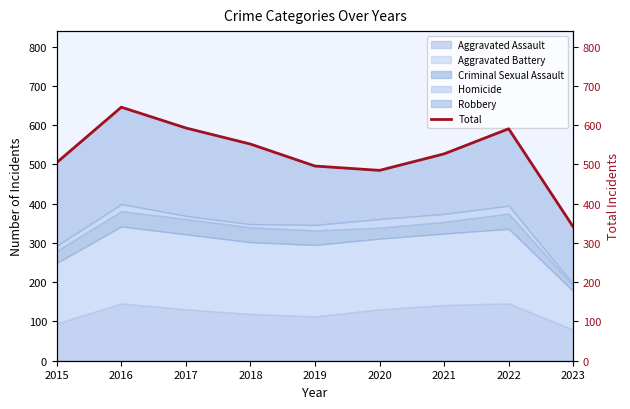

How many points are lower than both their immediate neighbors (excluding endpoints)?

1